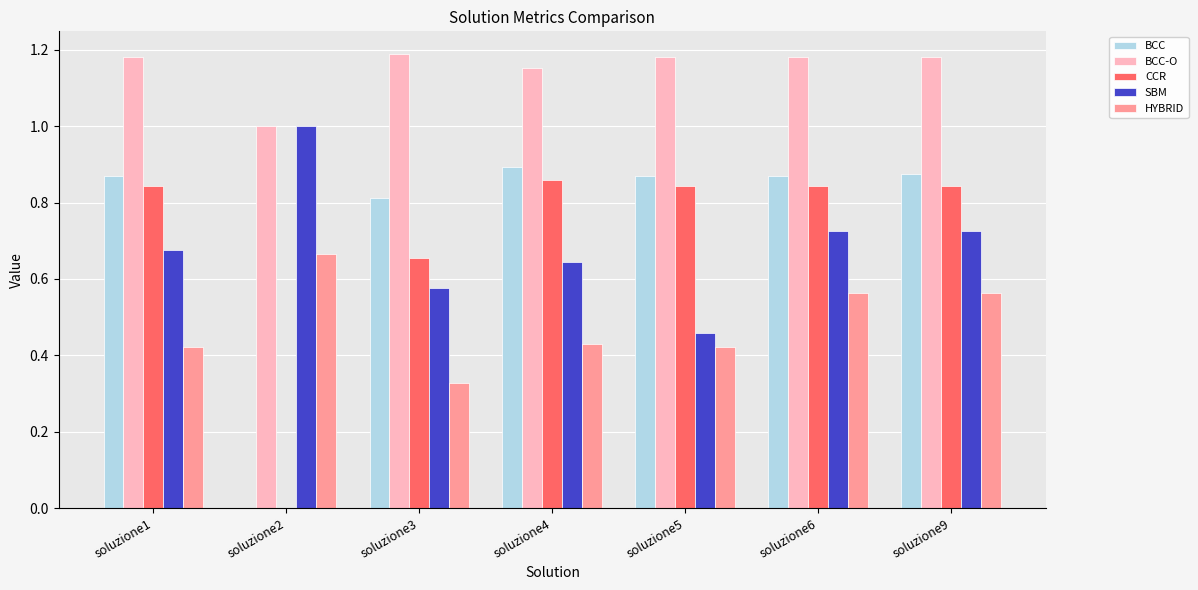

The BCC-O series shows 1.2 at soluzione9. True or false?

True